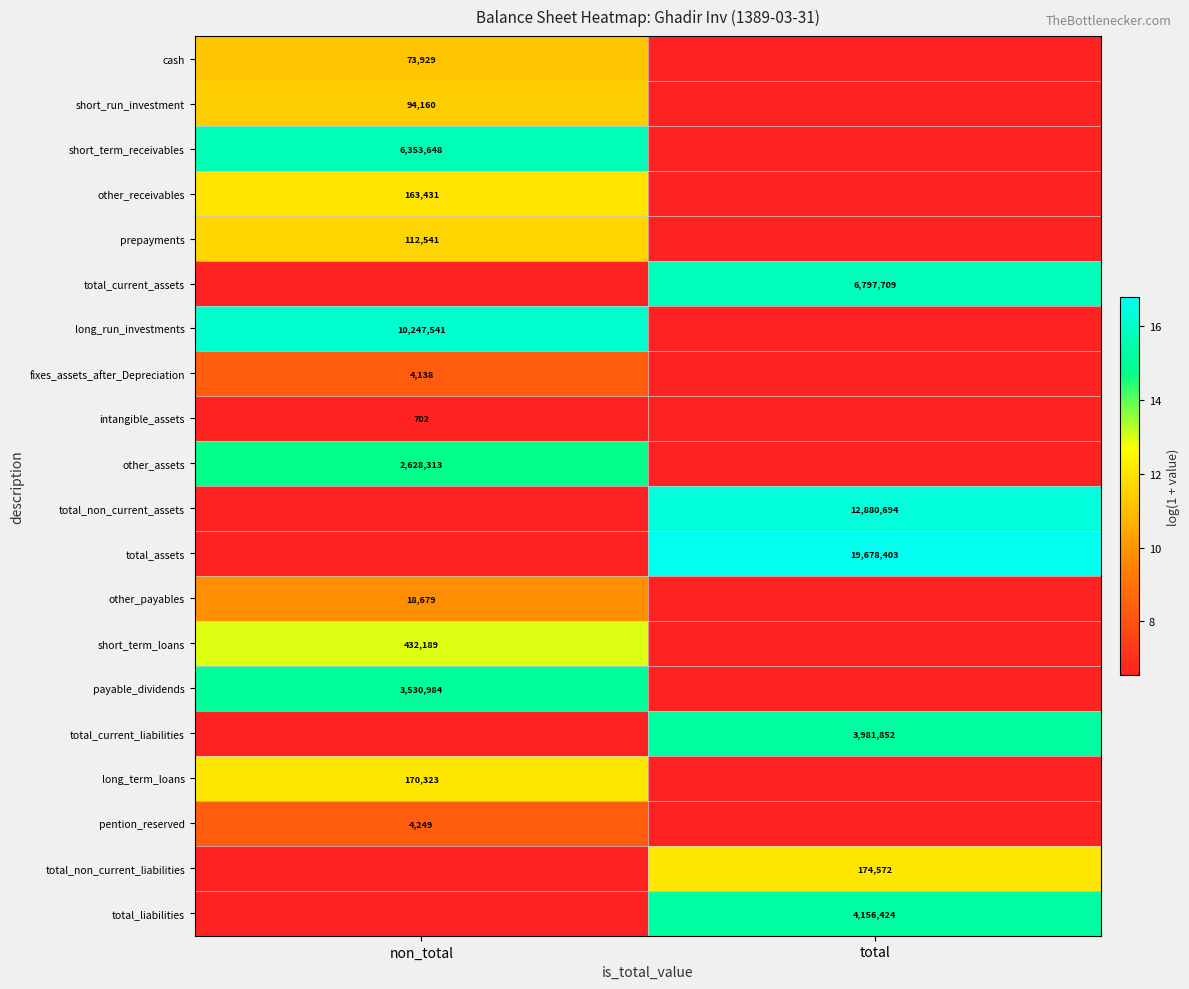

The short_term_receivables series shows 6353648 at non_total. True or false?

True